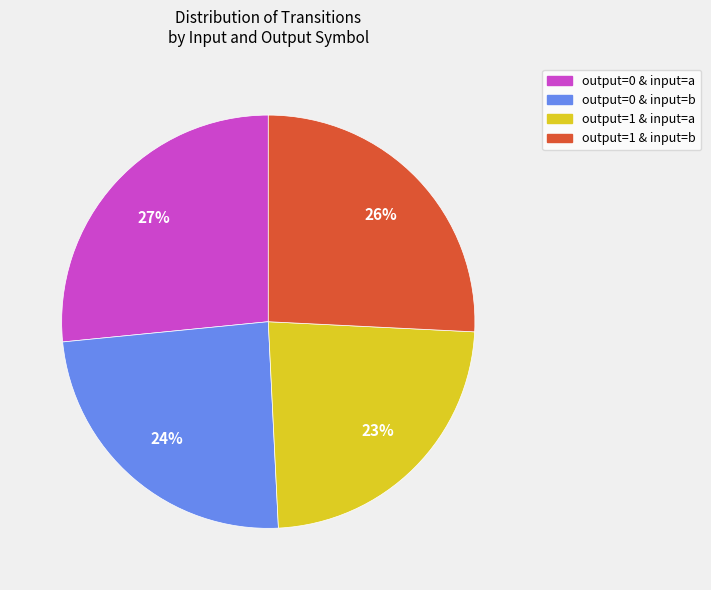

To the nearest percent, what is the average slice percentage?

25%